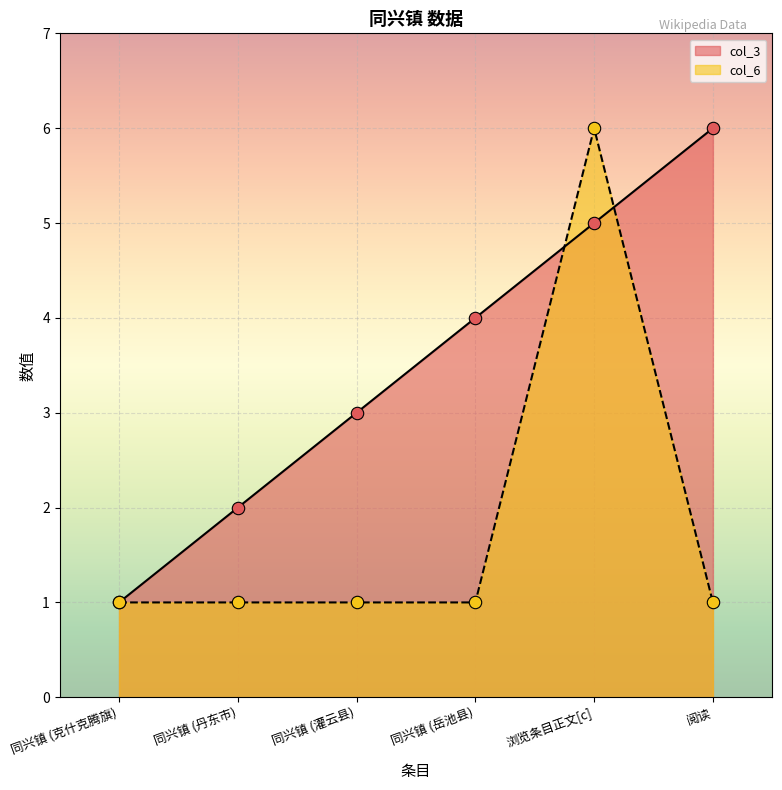

Which series has the widest spread of Y values?

col_3